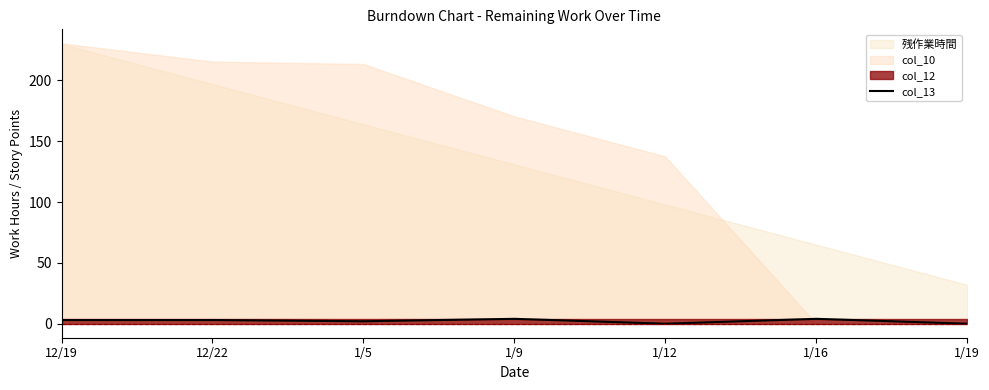

Which has a higher value, 1/12 or 1/16?

1/16